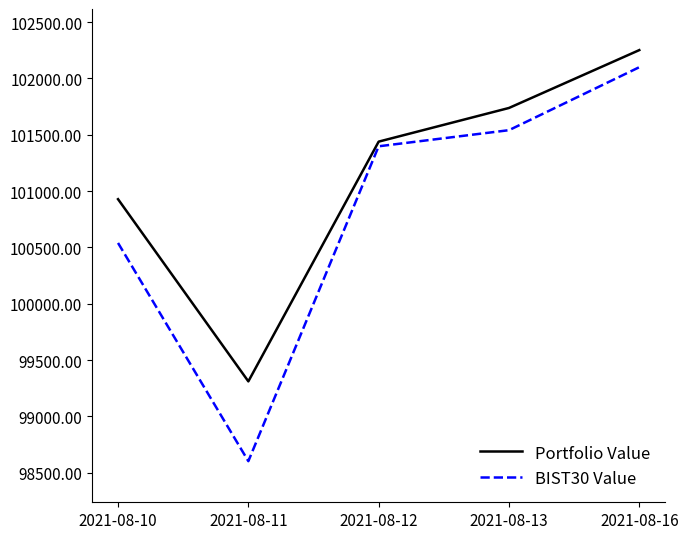

At which category is the sum across all series the highest?

2021-08-16